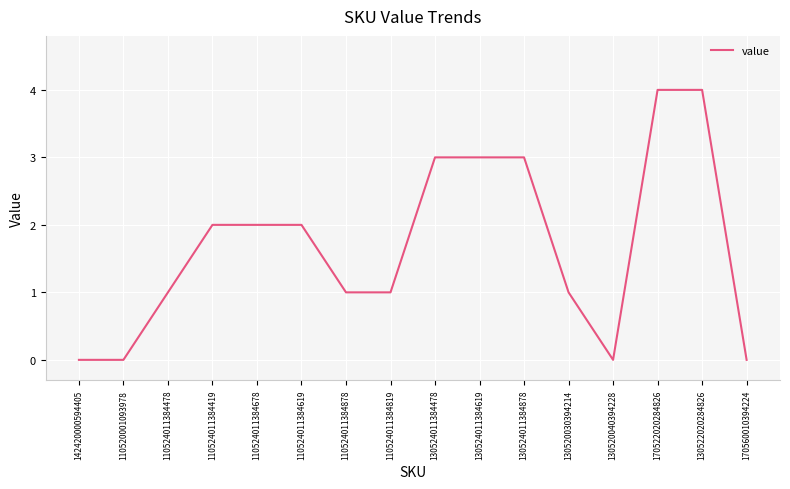

Is it true that the value at 170560010394224 is 0?

True